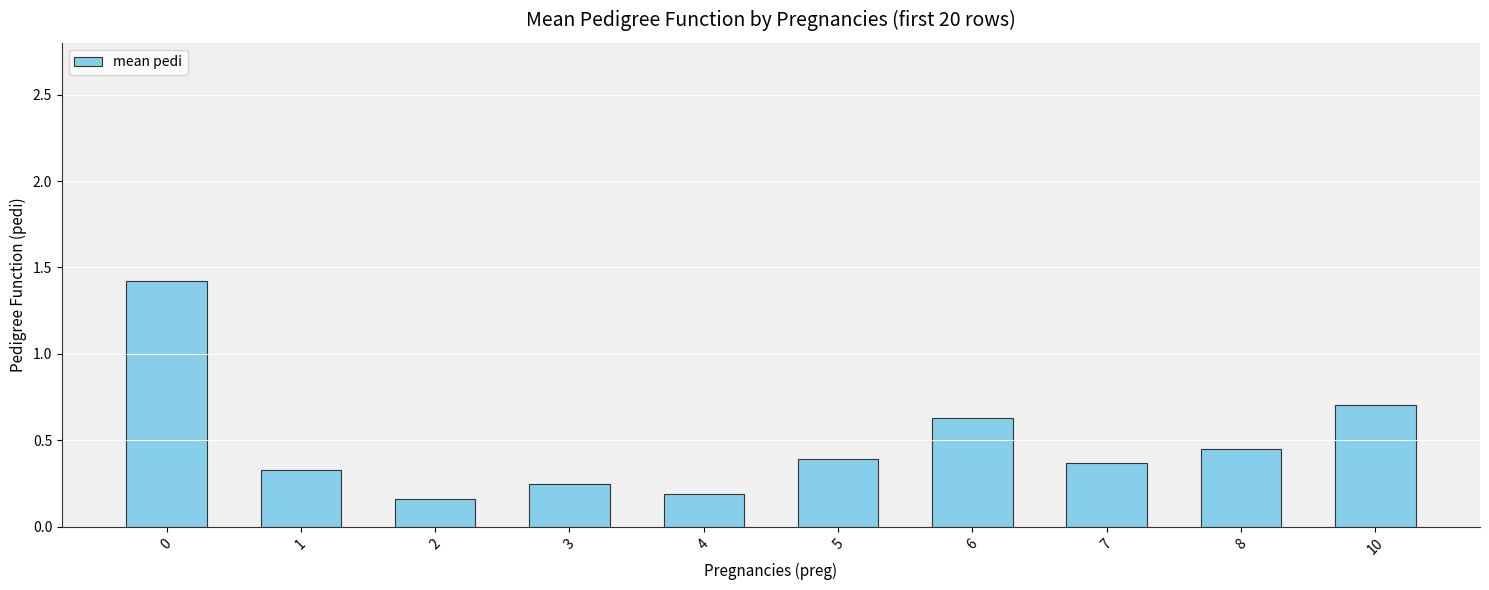

What is the change in value from 7 to 10?

+0.3